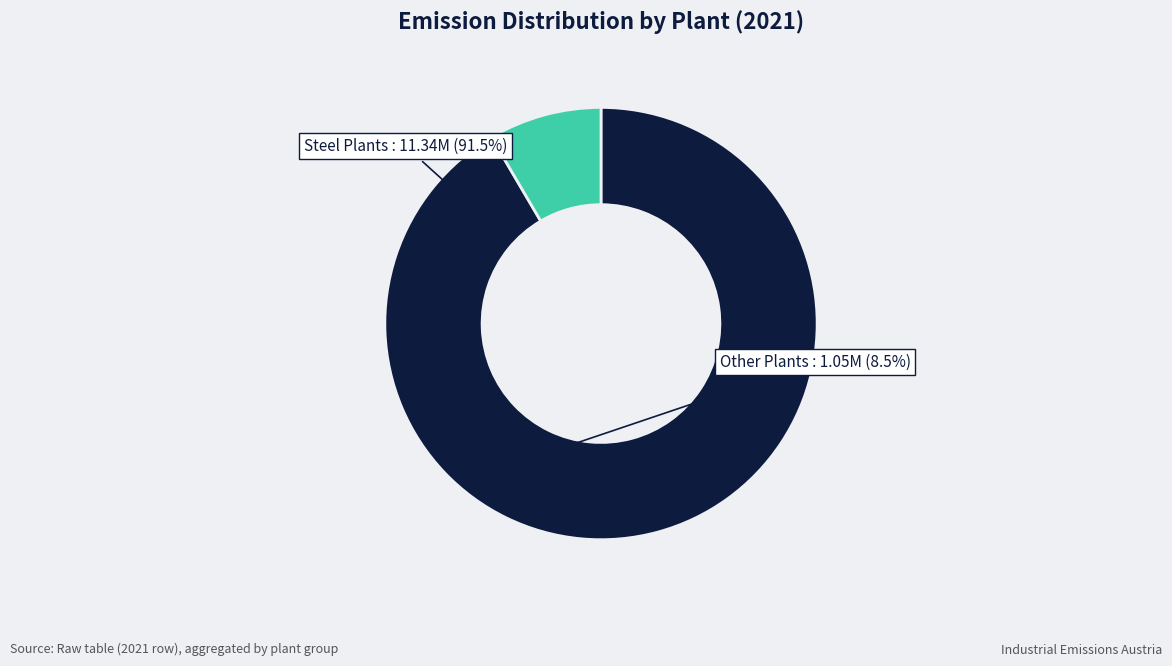

Is there a majority slice in this chart?

Yes